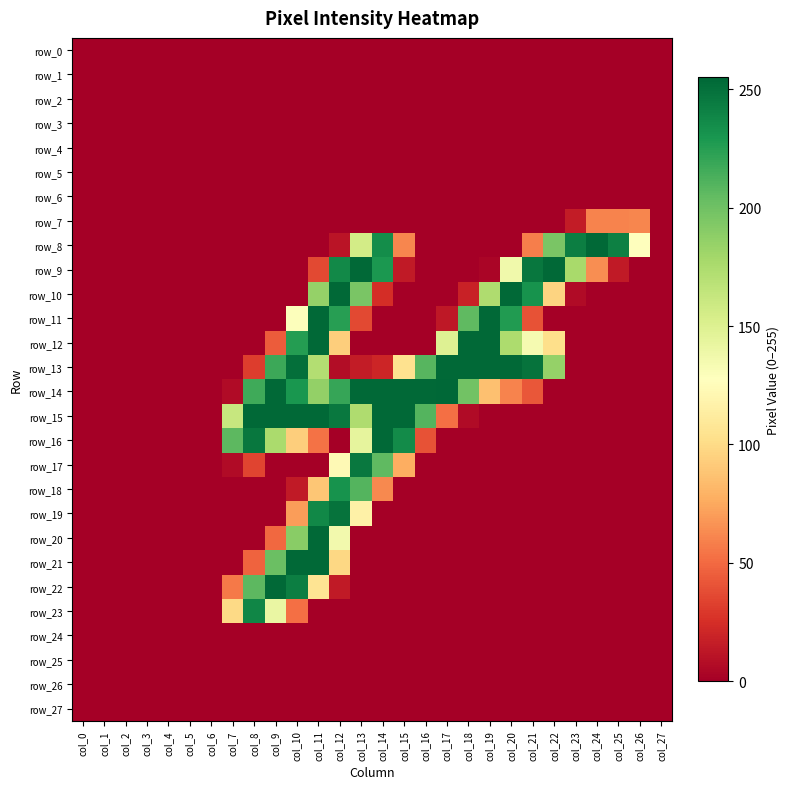

The value of row_2 at col_17 is 0. True or false?

True